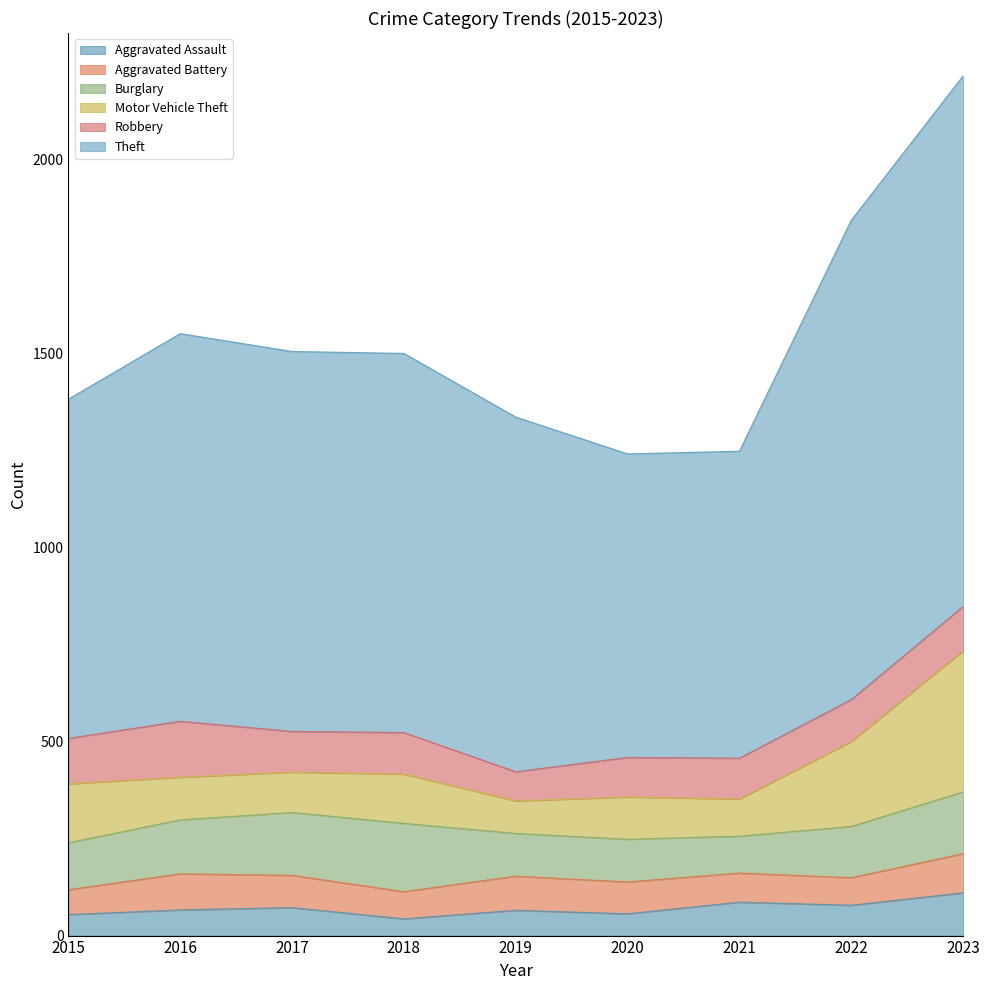

What is the value of the Aggravated Battery point at the 7th from the left?

75